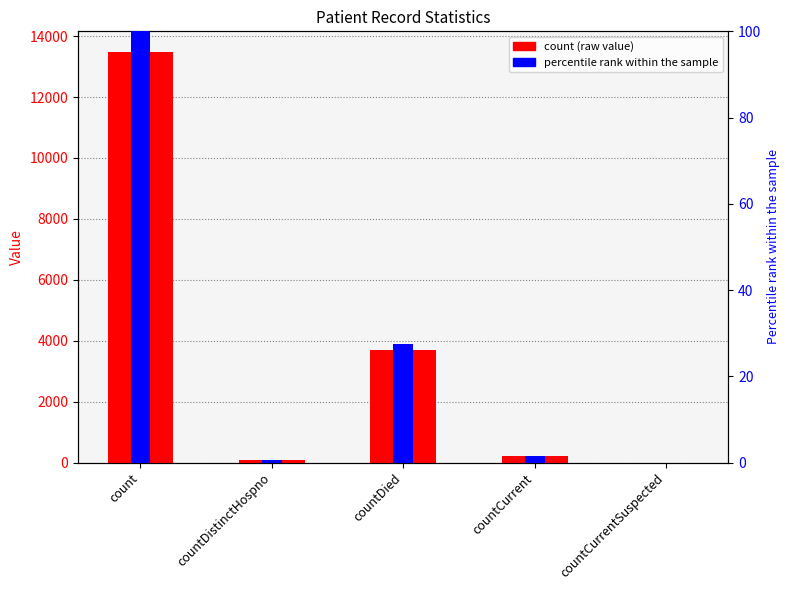

At which label is percentile rank within sample closest to 50?

countDied